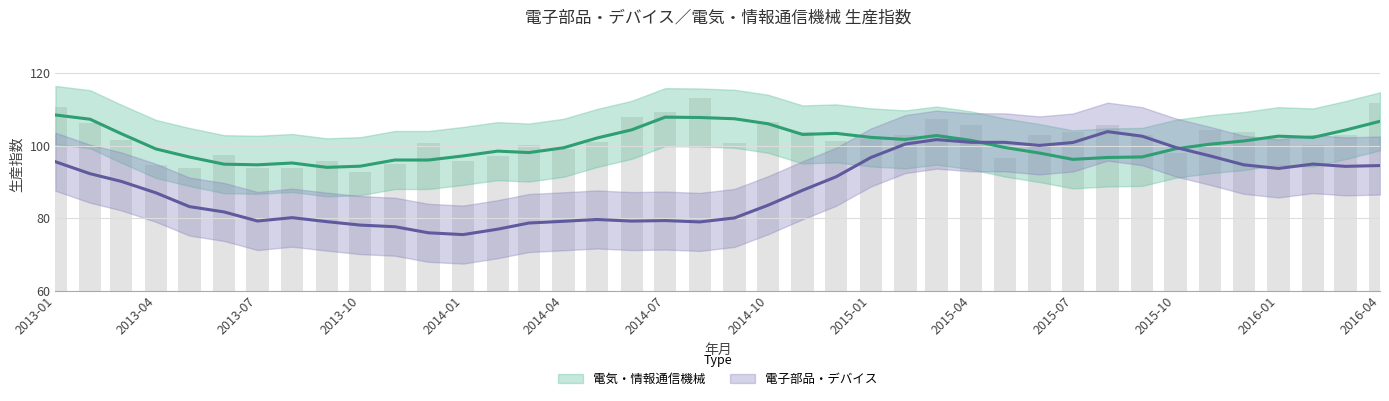

Is it true that 電気・情報通信機械 equals 67.7 at 2014-08?

False